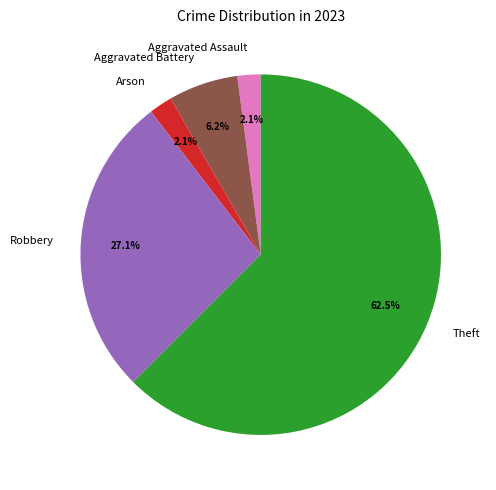

Combined, what portion of the pie is Robbery and Aggravated Assault?

29.2%